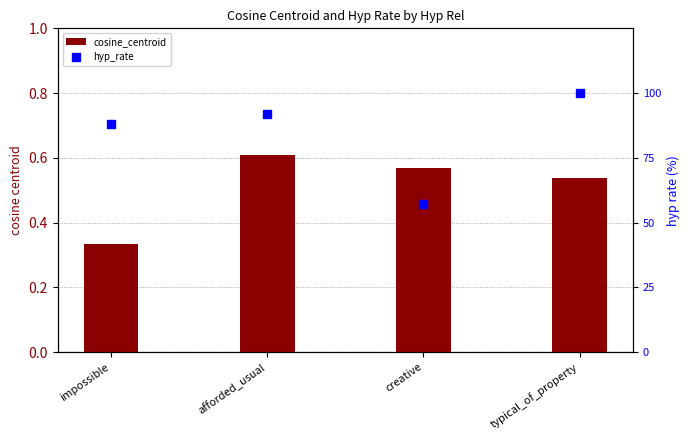

What is the value of the hyp_rate bar at the 4th from the left?

100.0